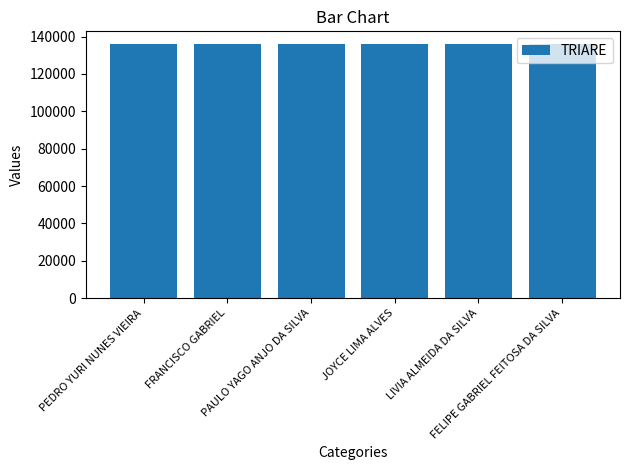

What is the smallest value displayed?

136001